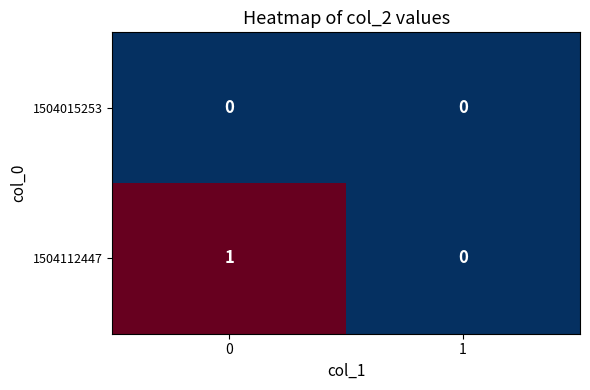

Between 0 and 1, which series saw the biggest shift?

1504112447